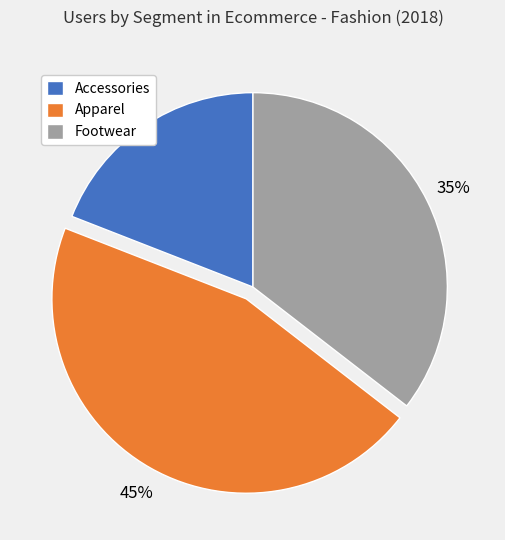

Is there any slice that represents more than half of the pie?

No